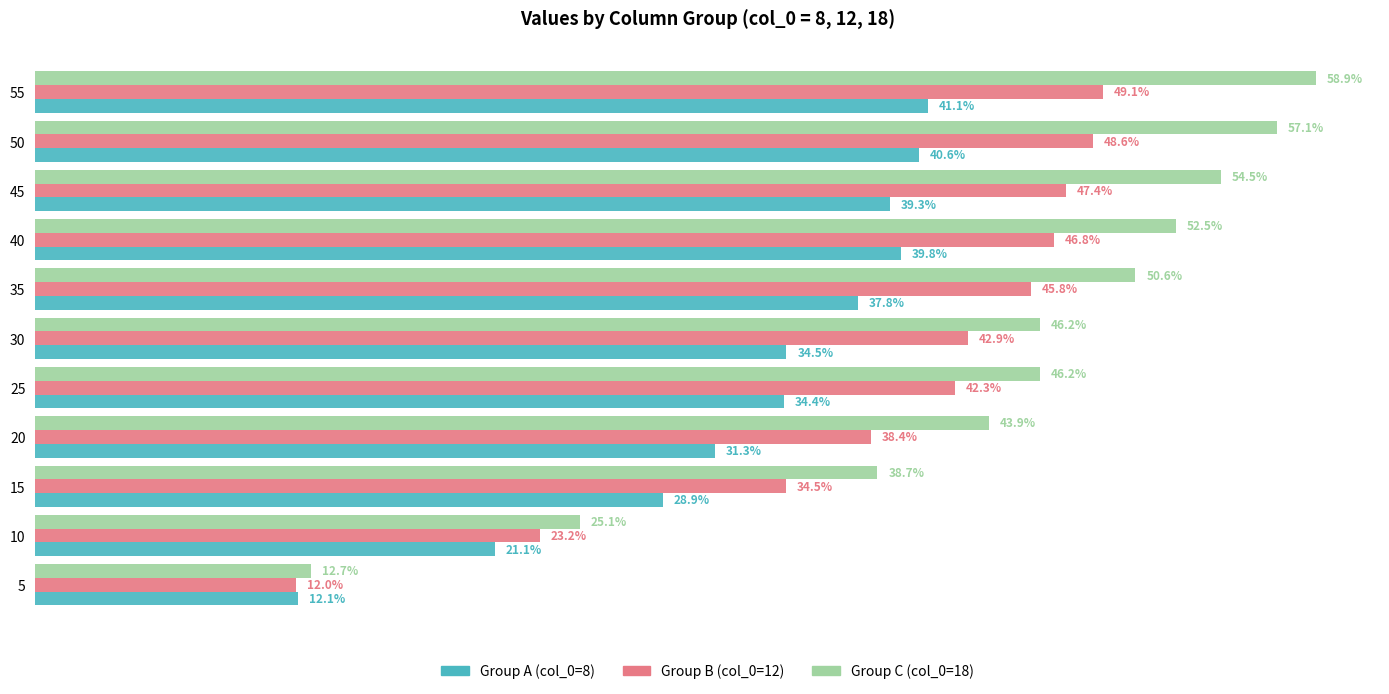

What are all the series names shown in the legend?

Group A (col_0=8), Group B (col_0=12), Group C (col_0=18)